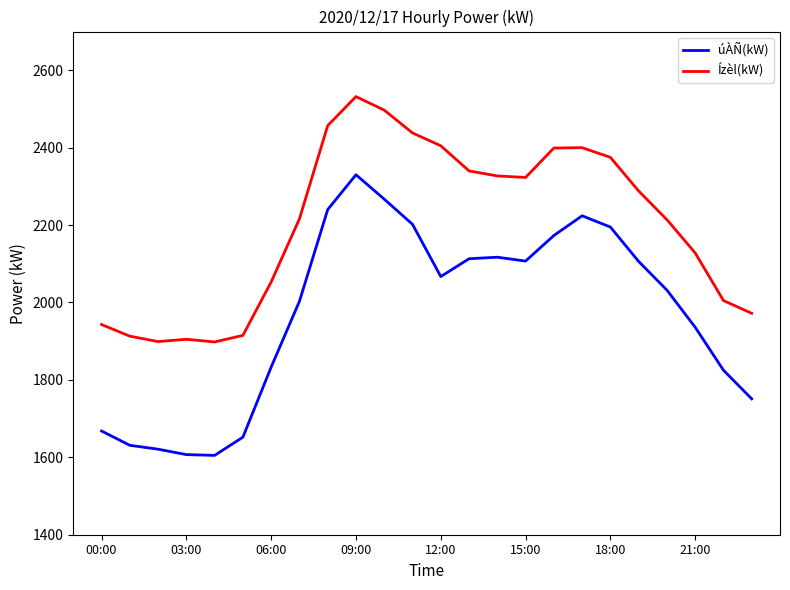

What is the highest value of the Ízèl(kW) series?

2532